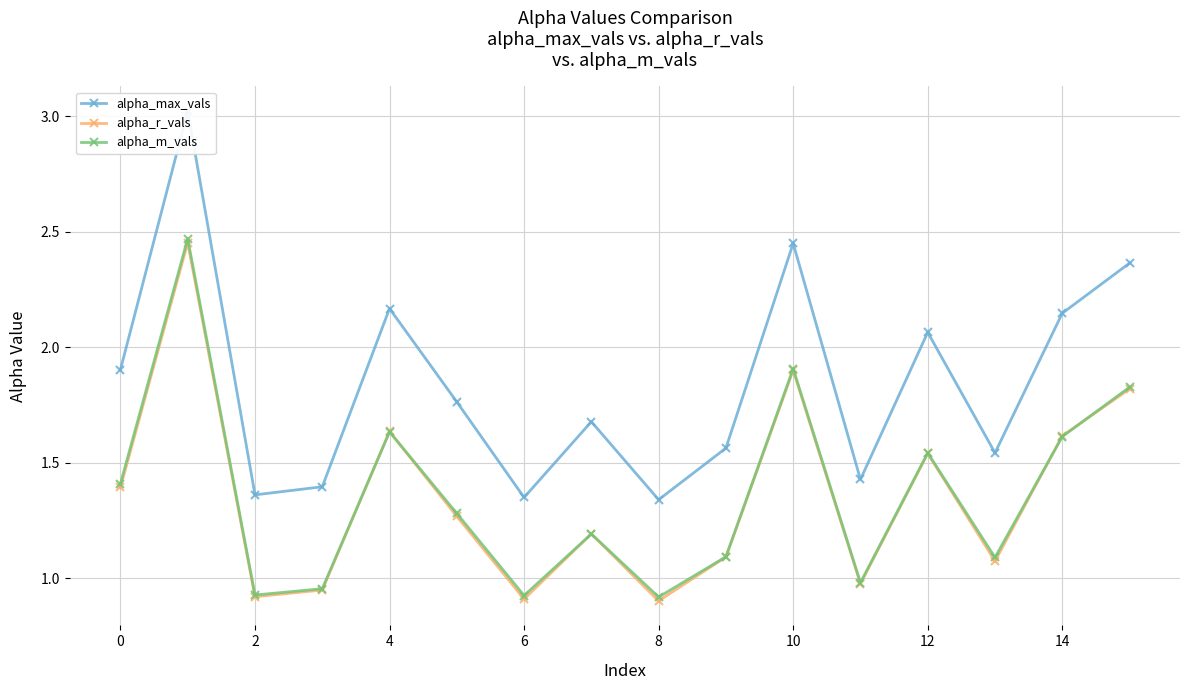

How many interior local peaks does the alpha_m_vals series have?

5